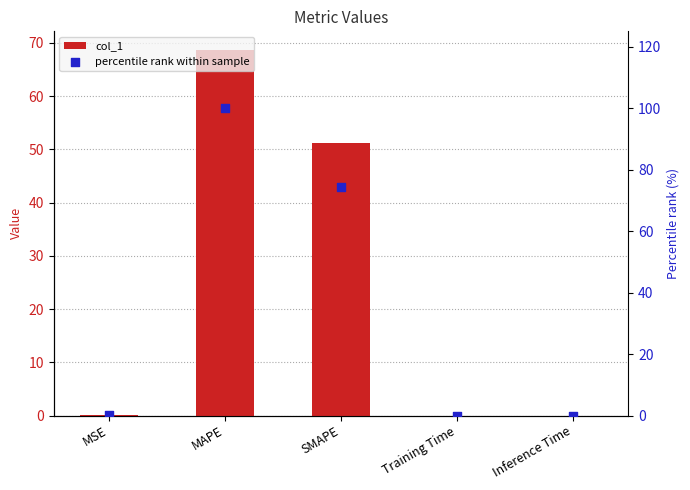

Which series reaches the maximum Y coordinate?

percentile rank within sample